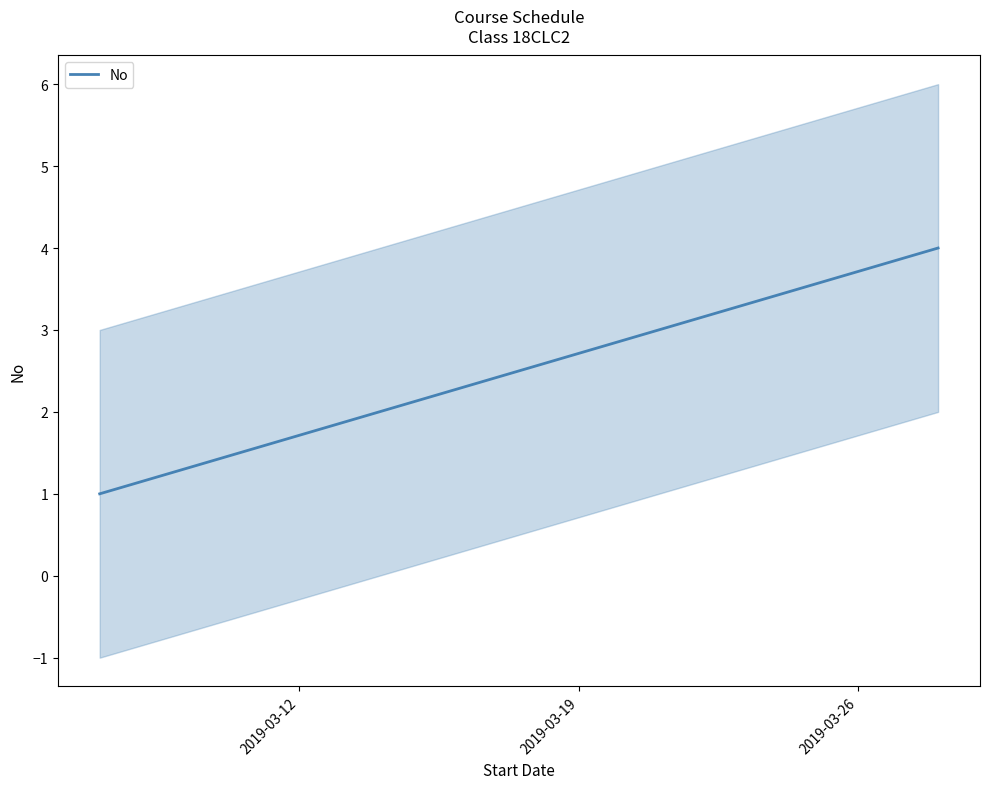

How many values in the No series are below 3?

2